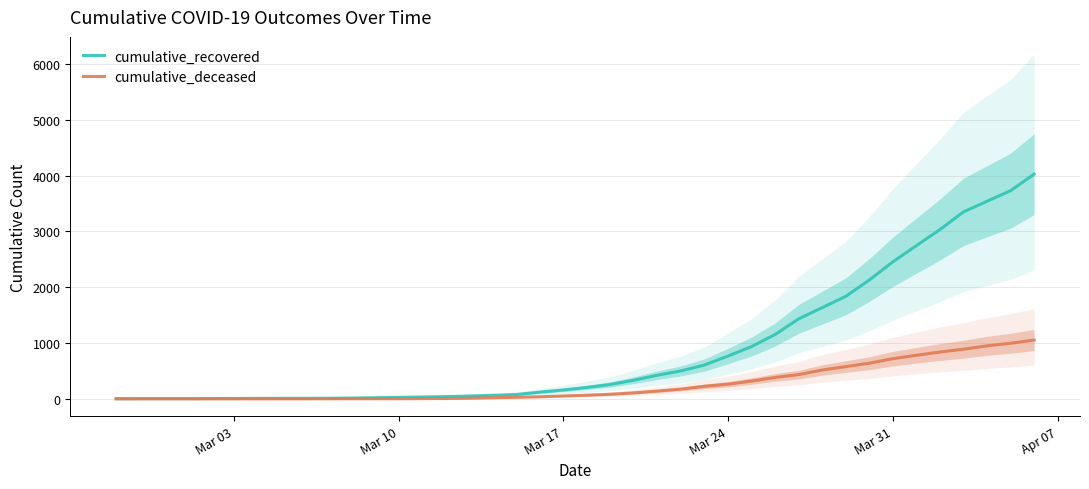

True or false: cumulative_deceased has more than 1 interior local peaks.

False